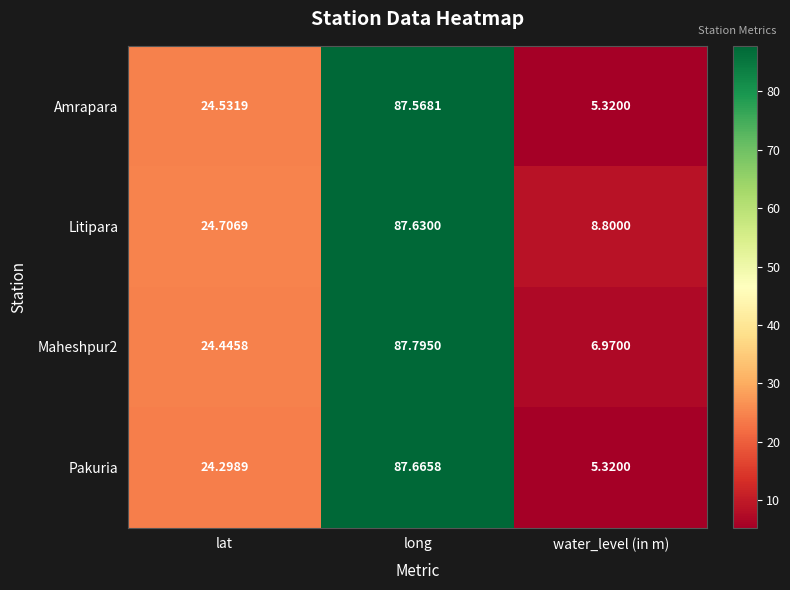

Is the value of Pakuria at long greater than the value of Litipara at lat?

Yes